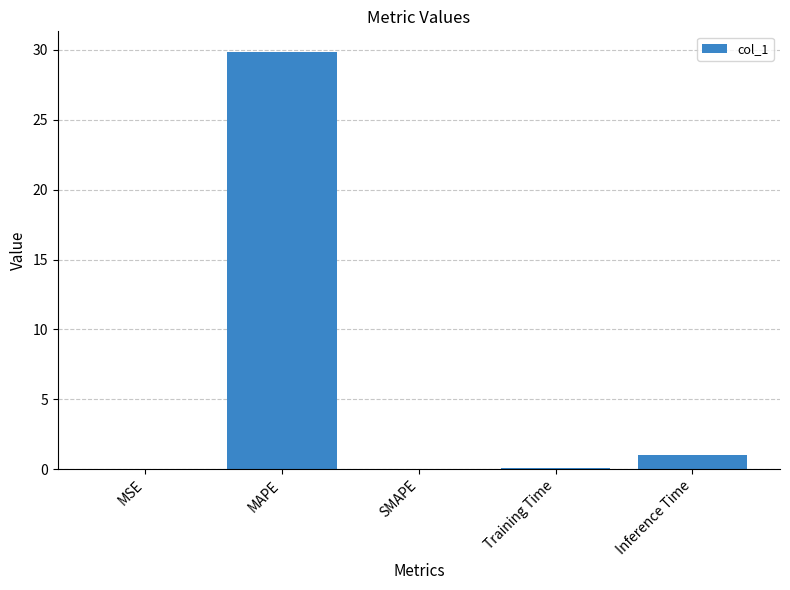

Count the number of categories in the chart.

5